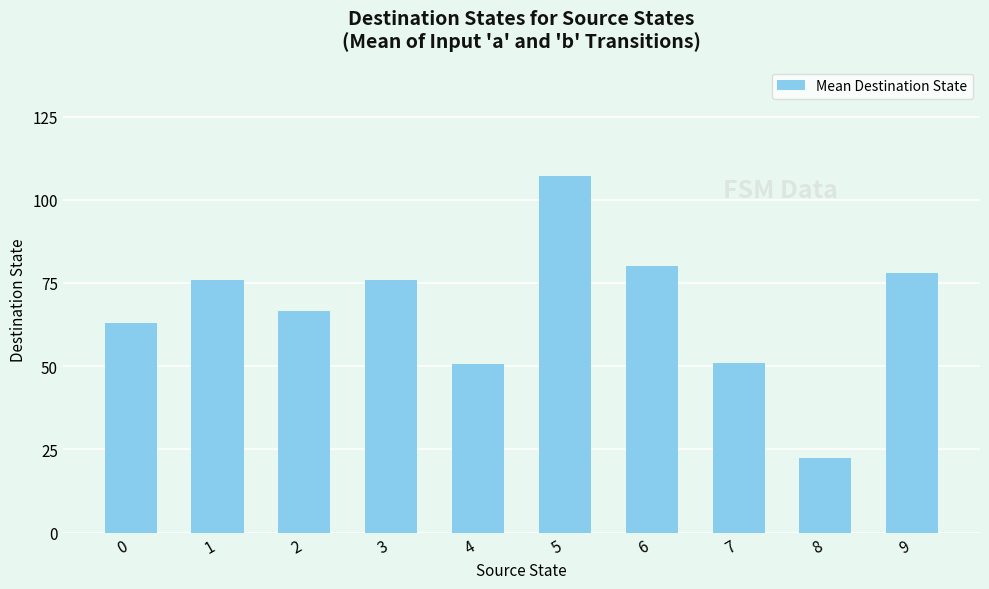

Is it true that the value at 3 is 76.0?

True